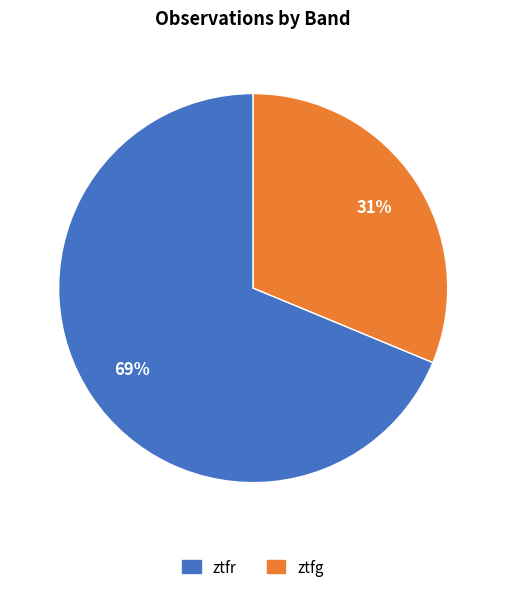

The ztfr slice represents 82% of the pie. True or false?

False